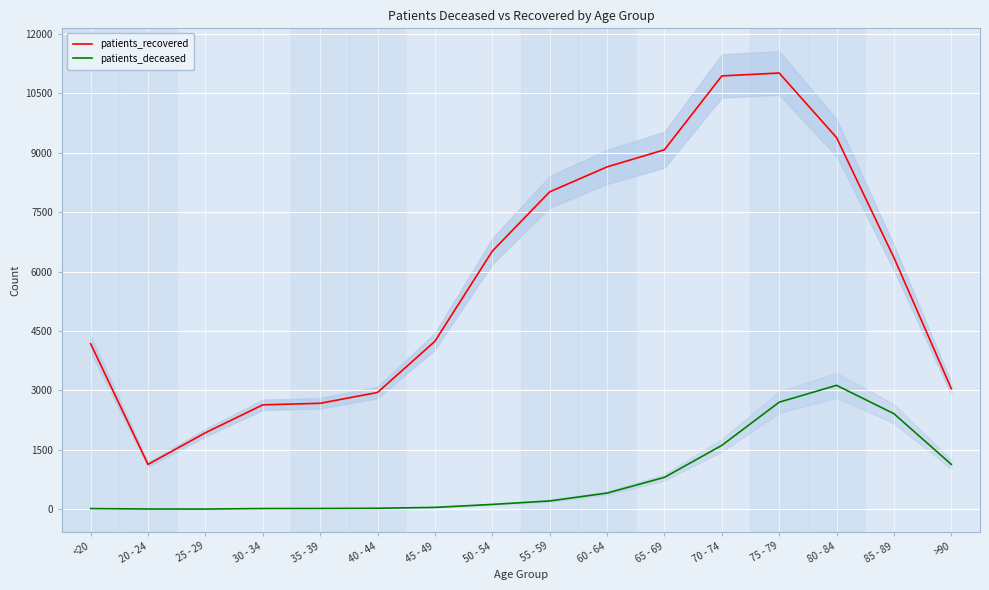

What is the difference between the maximum and minimum values in the patients_recovered series?

9885